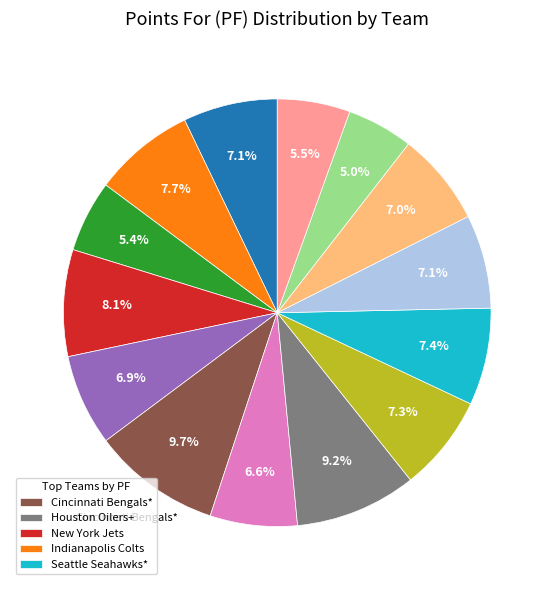

Does any single category account for the majority?

No